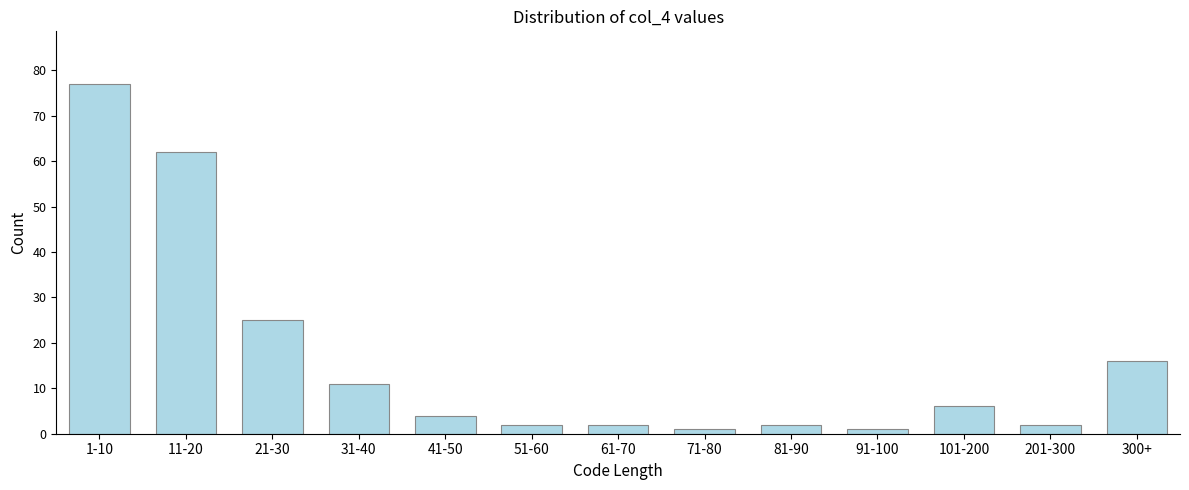

Reading left to right, list all the values displayed in this chart.

77	62	25	11	4	2	2	1	2	1	6	2	16